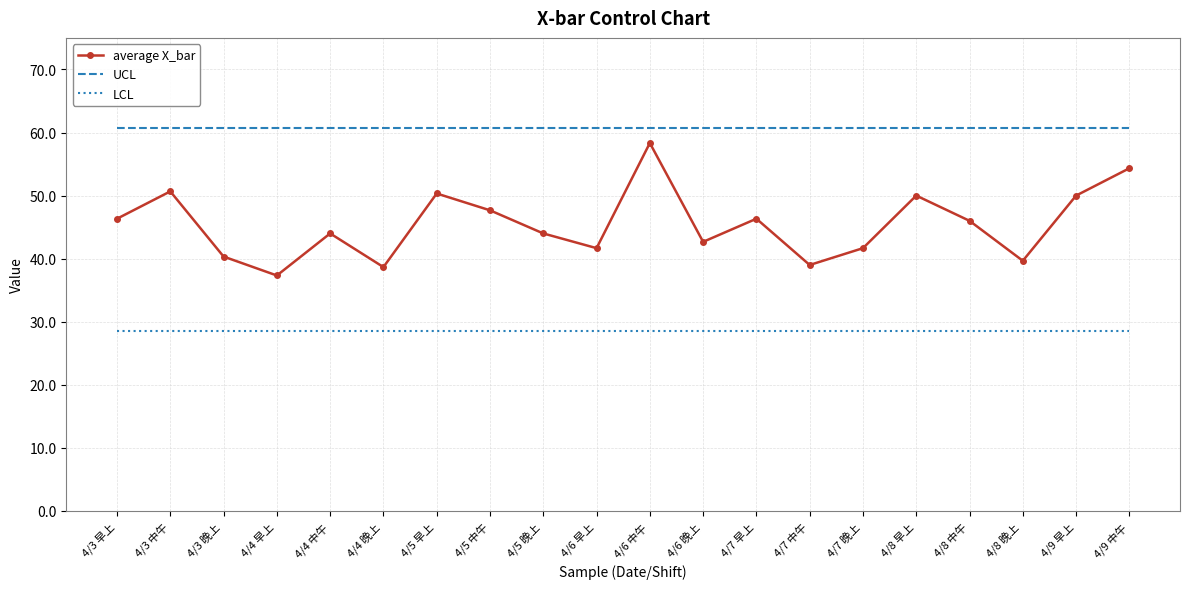

What position from the right is 4/6 晚上?

9